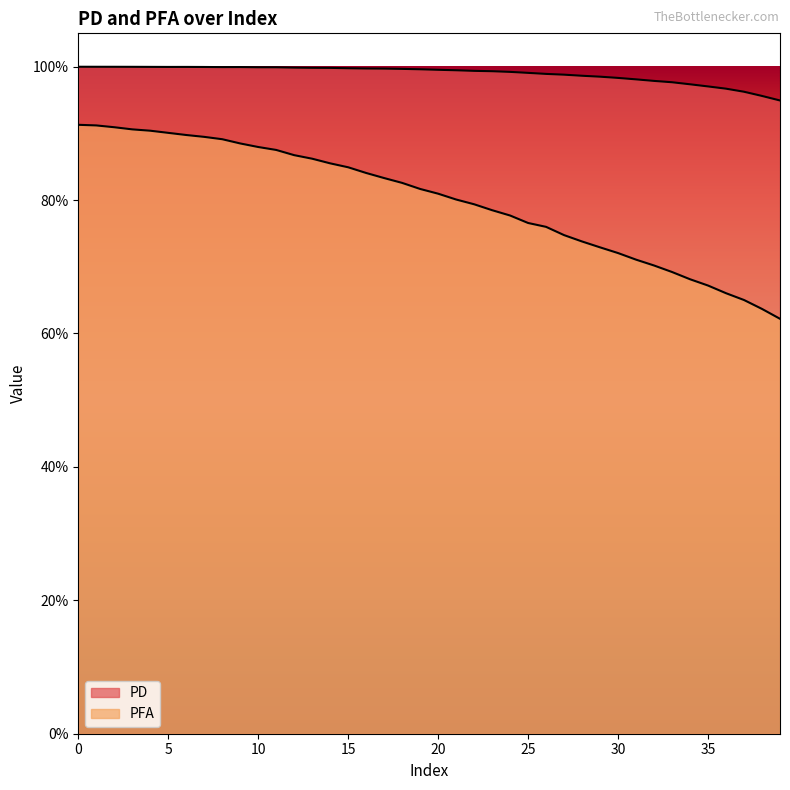

What is the smallest value displayed?

0.6